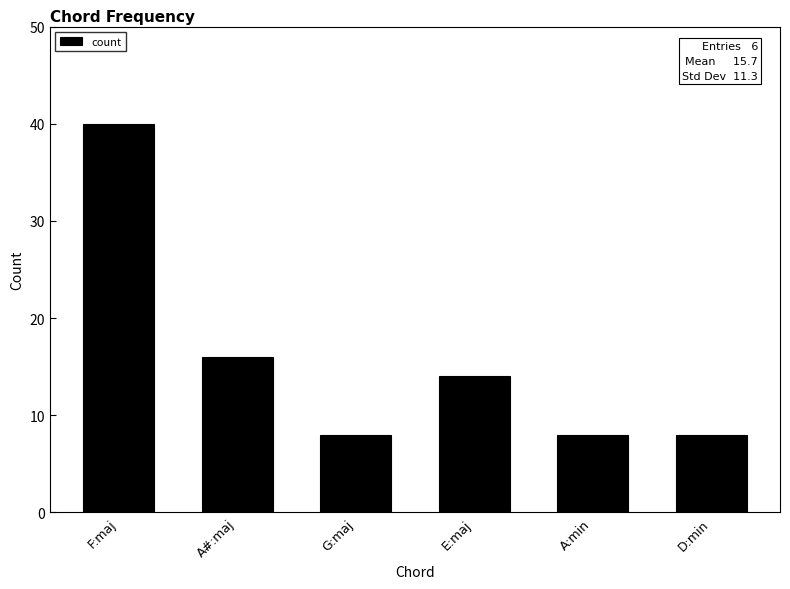

Are the bars horizontal?

No